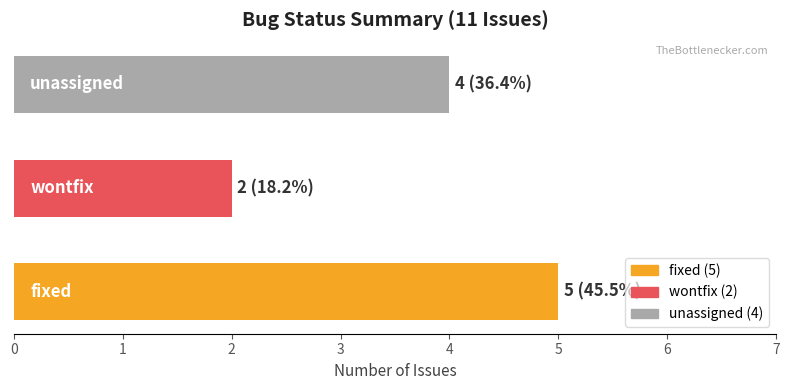

Reading bottom to top, what are all the values shown in this chart?

5	2	4